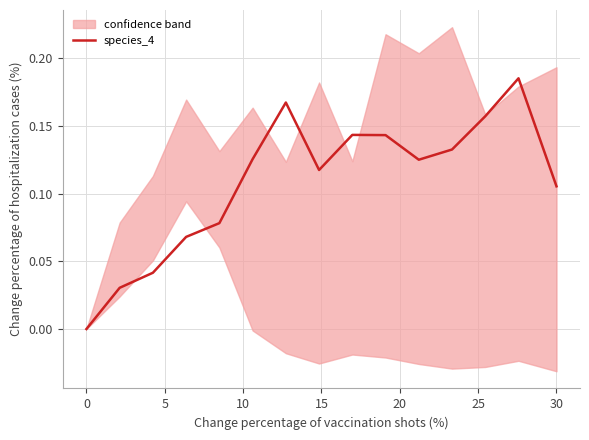

True or false: the data shows 0.1 at 10.

True